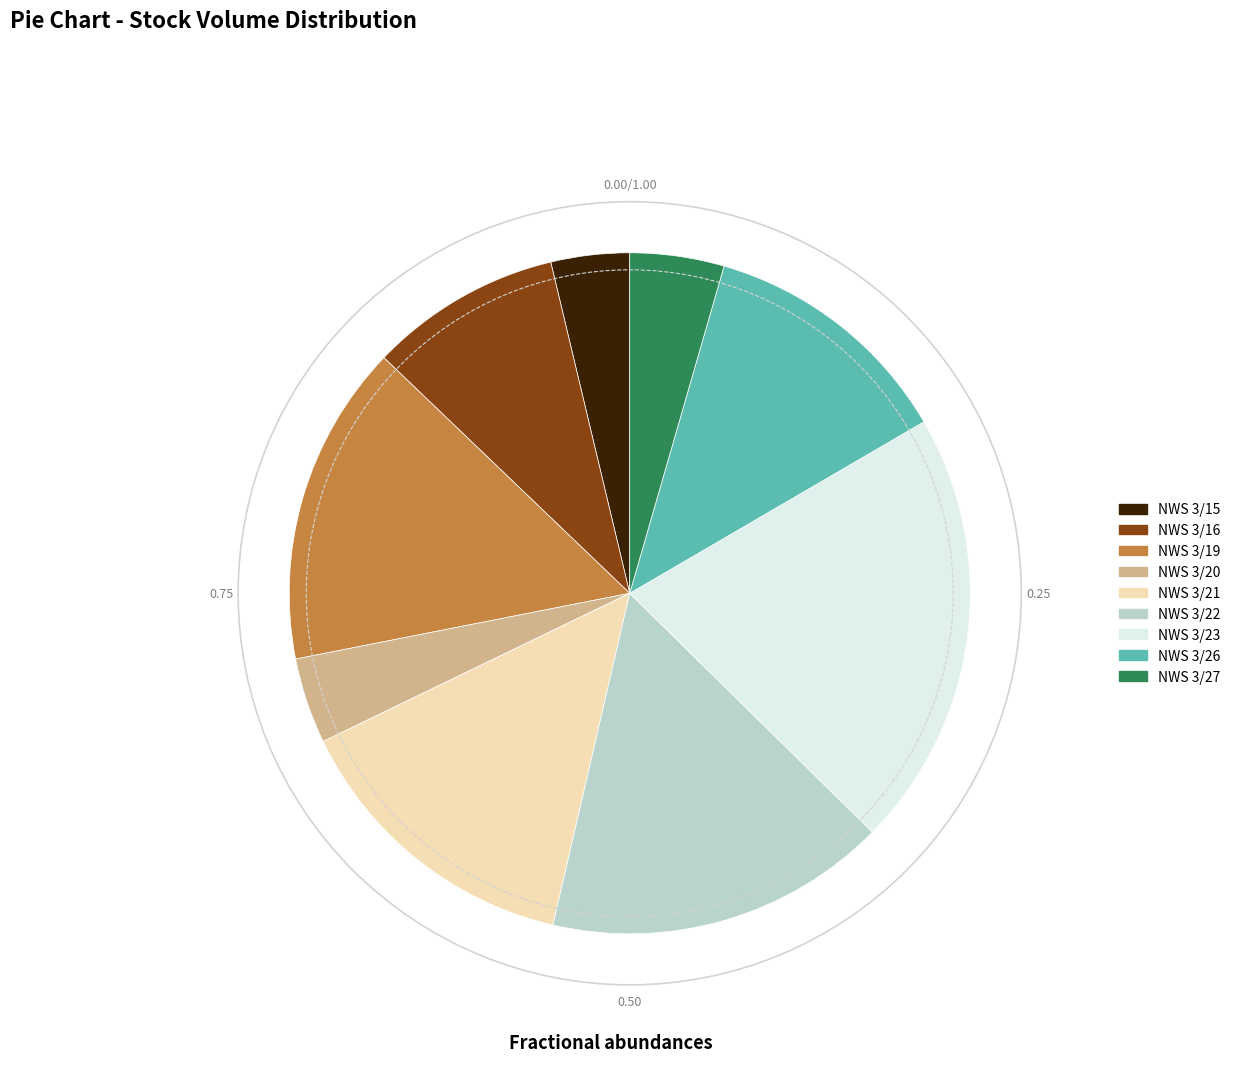

Which has a higher value, NWS 3/20 or NWS 3/26?

NWS 3/26